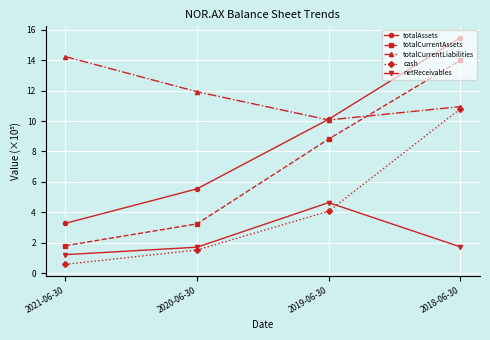

How many values in the totalCurrentAssets series exceed 8?

2